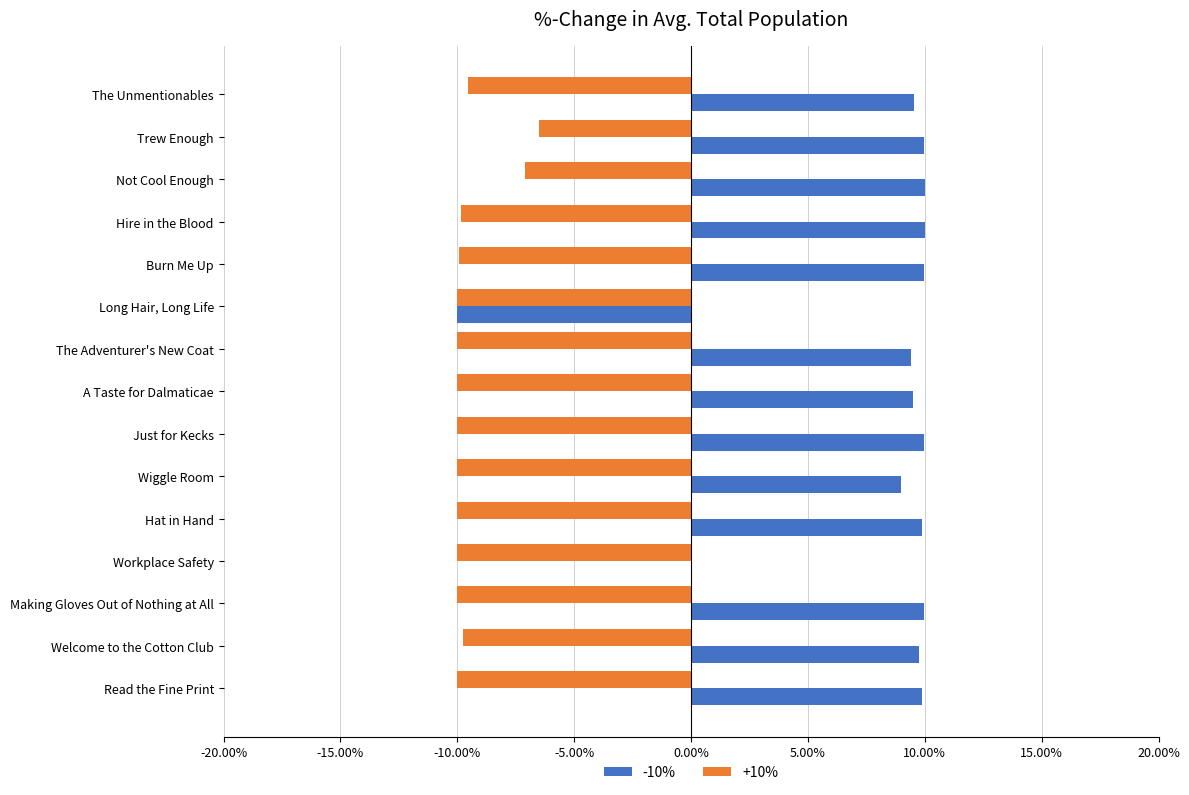

What are all the series names shown in the legend?

-10%, +10%